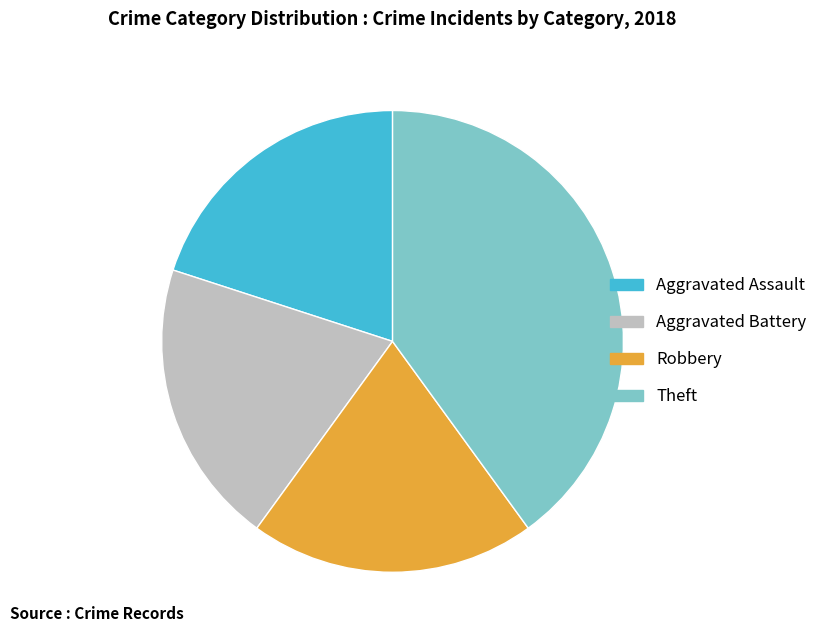

True or false: Aggravated Battery accounts for 29% of the total.

False